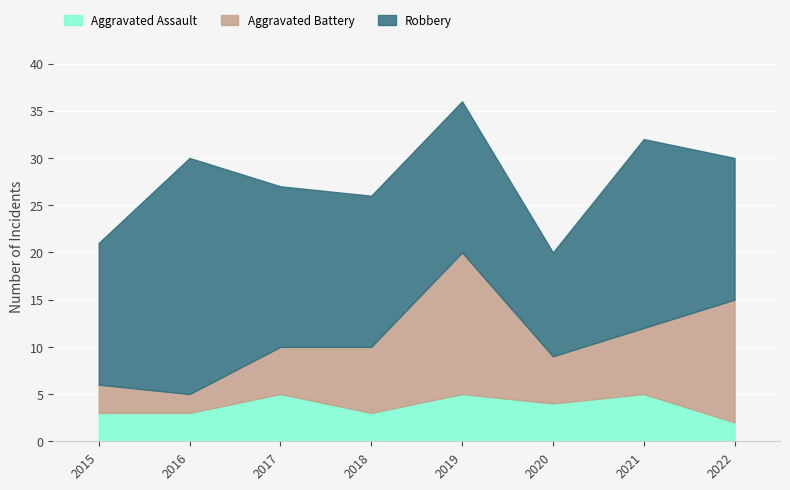

What is the spread (max minus min) of values at 2021?

15